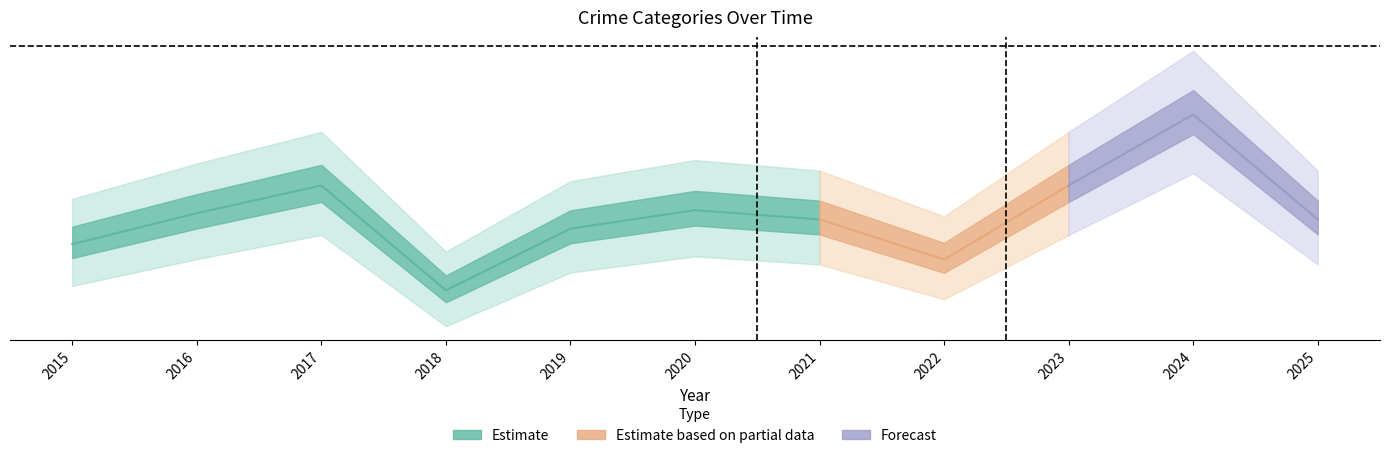

True or false: Criminal Sexual Assault has more than 1 interior local peaks.

True